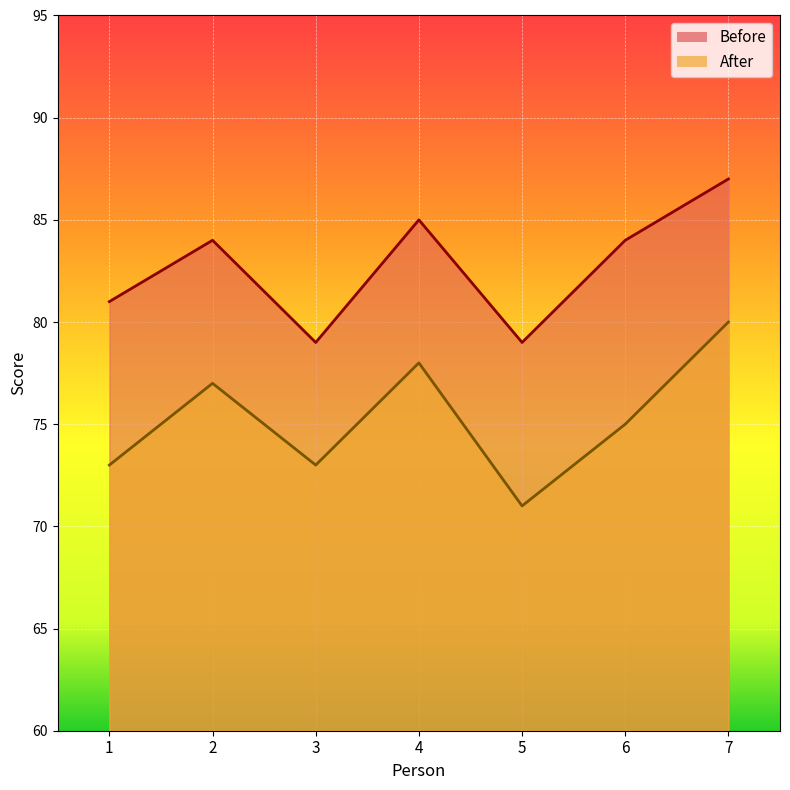

Which series has the widest spread of values?

After